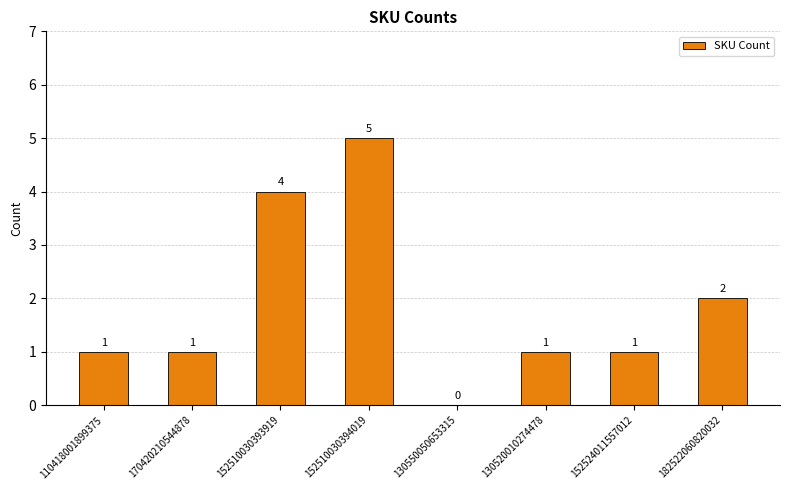

What is the sum of the values at 170420210544878 and 152524011557012?

2